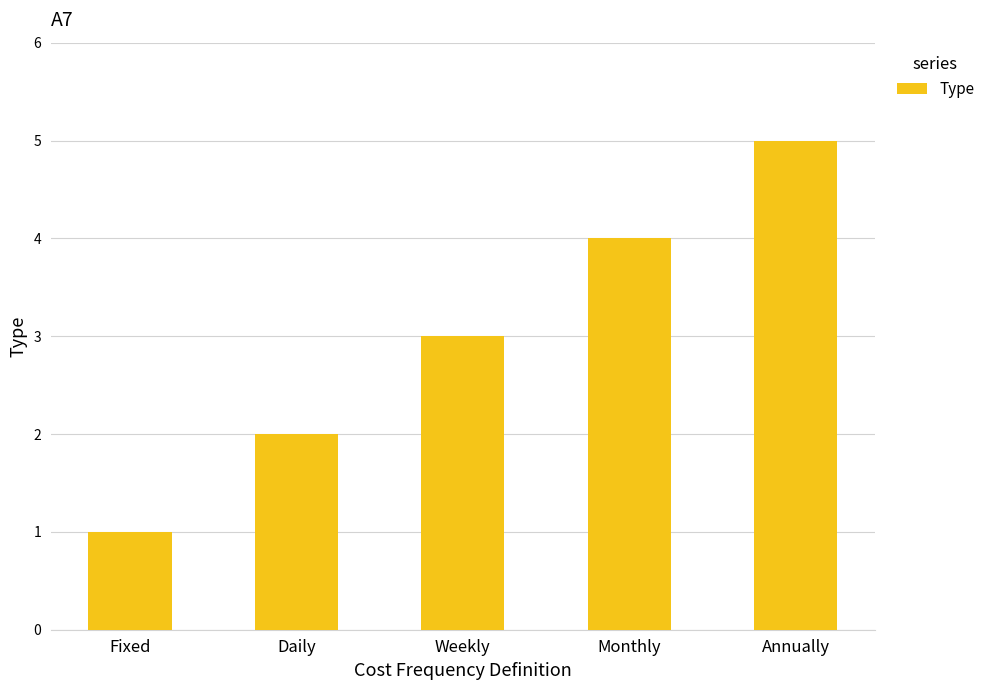

Reading left to right, extract all data points from this chart.

Fixed=1	Daily=2	Weekly=3	Monthly=4	Annually=5